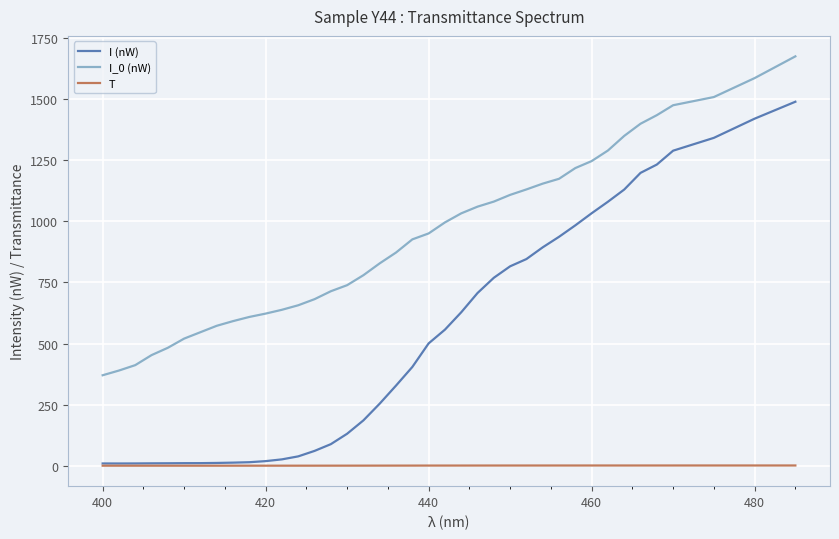

What is the highest value of the I_0 (nW) series?

1675.0